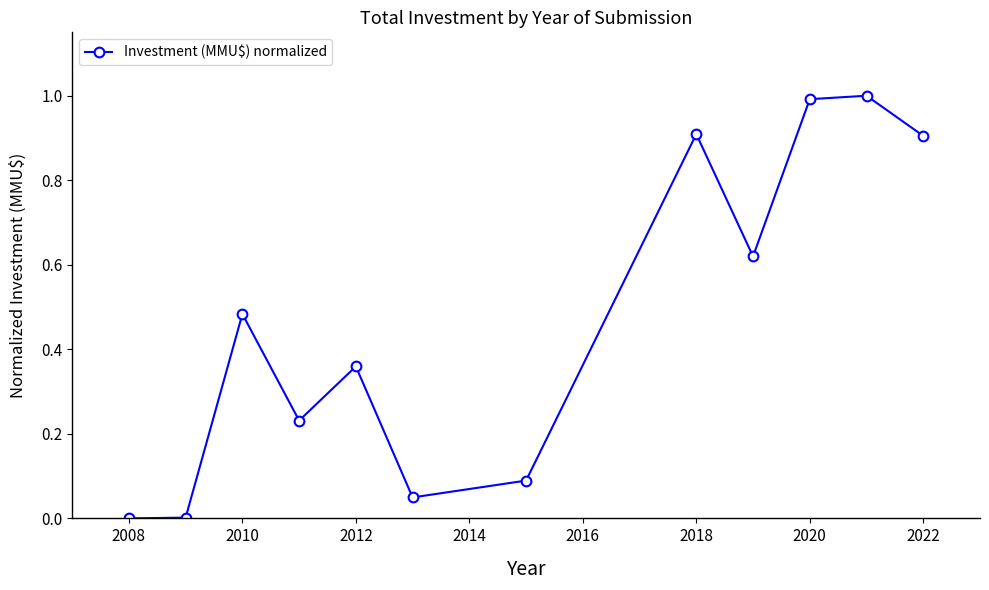

Count the number of categories in the chart.

12